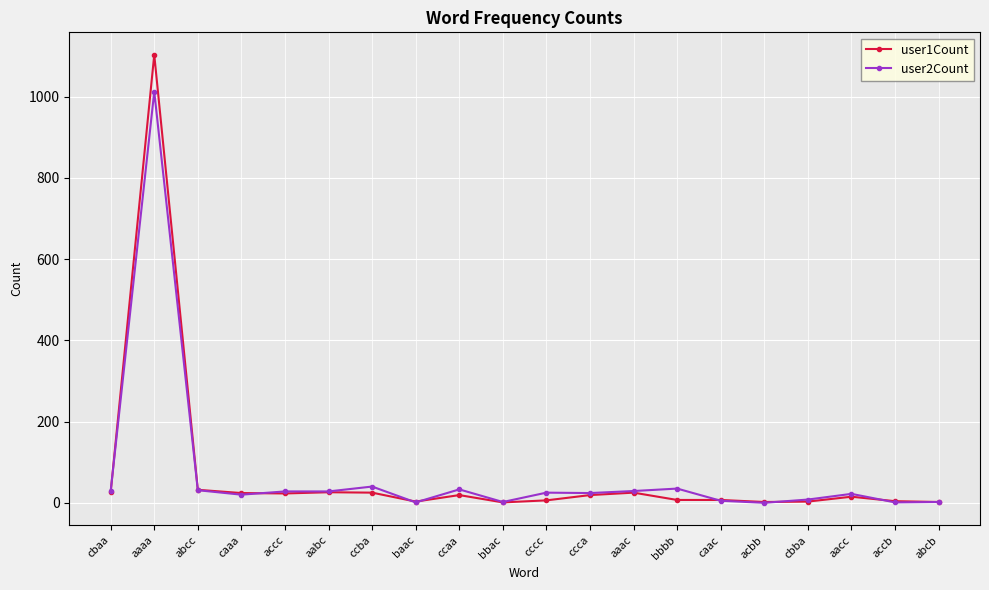

True or false: user1Count has more than 0 points higher than both neighbors.

True